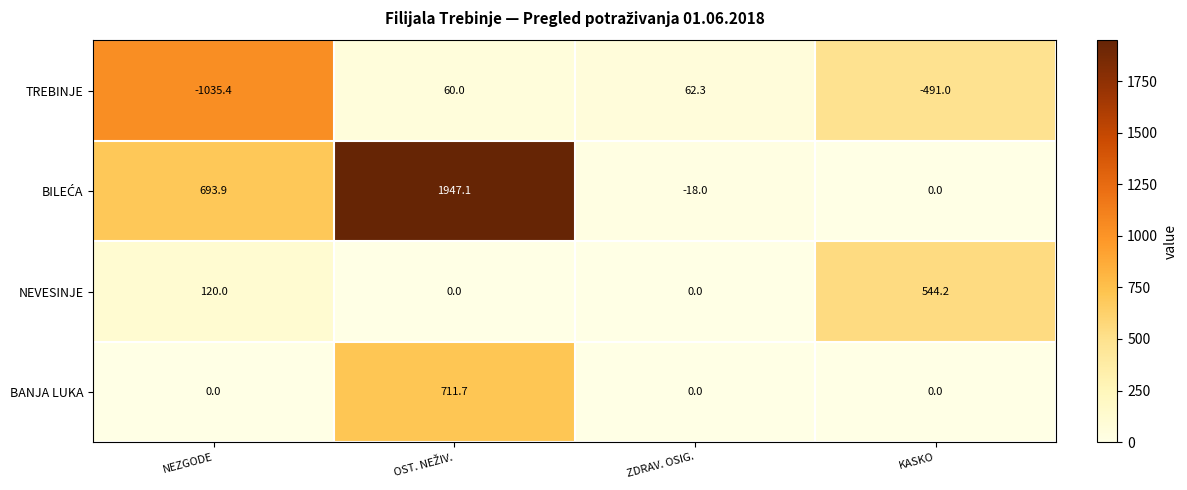

What is the total value across all series at ZDRAV. OSIG.?

44.3